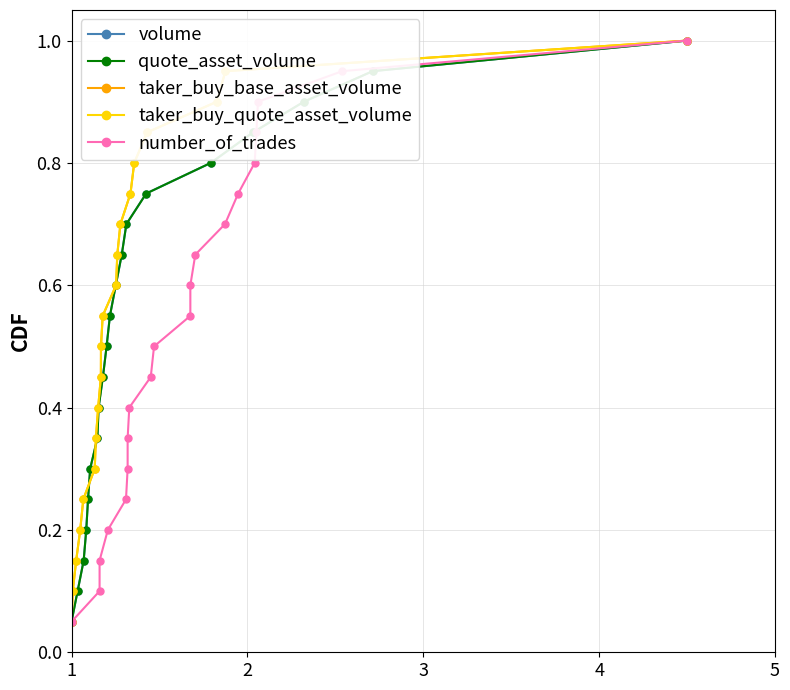

How many lines are shown in the chart?

5